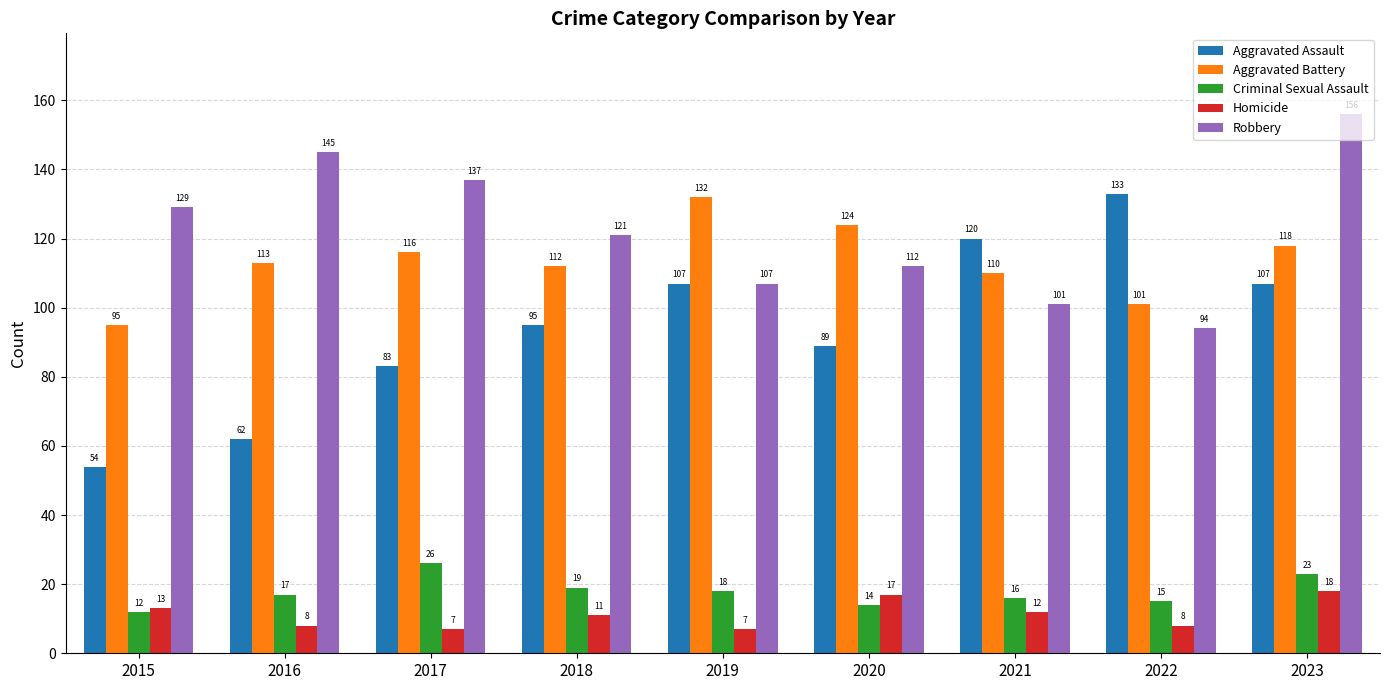

What is the difference between the highest and lowest values at 2021?

108